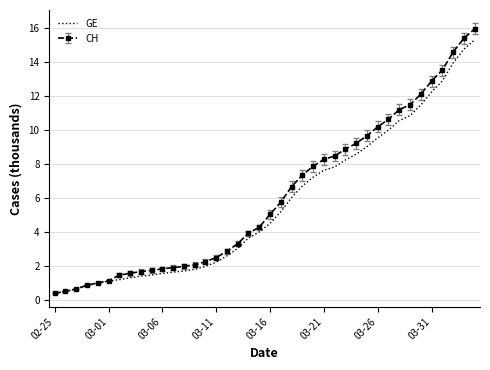

What is the highest value of the GE series?

15.3